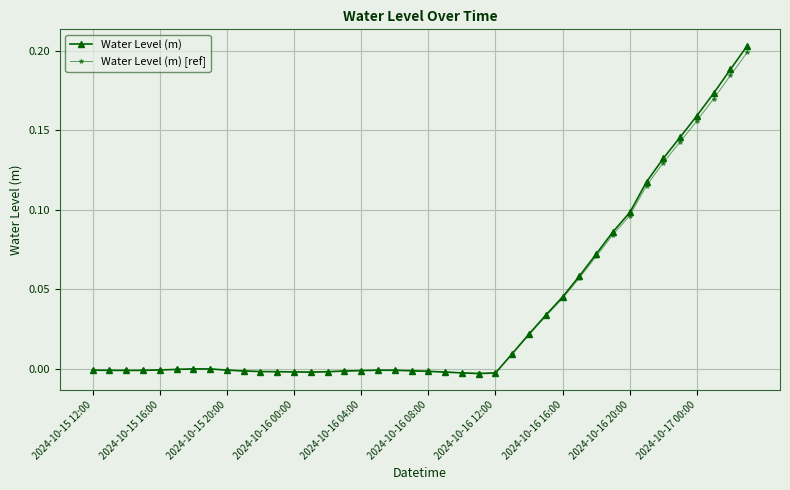

True or false: Water Level (m) has more than 1 points higher than both neighbors.

True